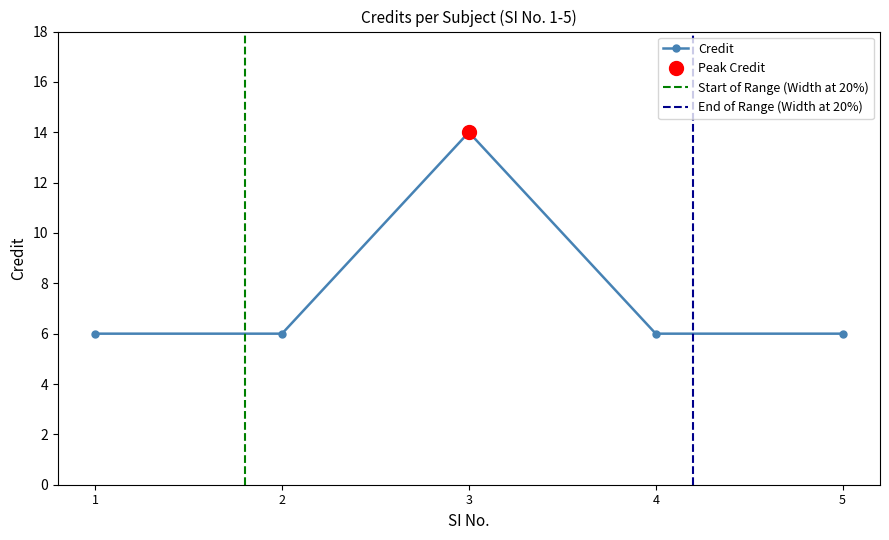

What is the sum of the values at 2 and 5?

12